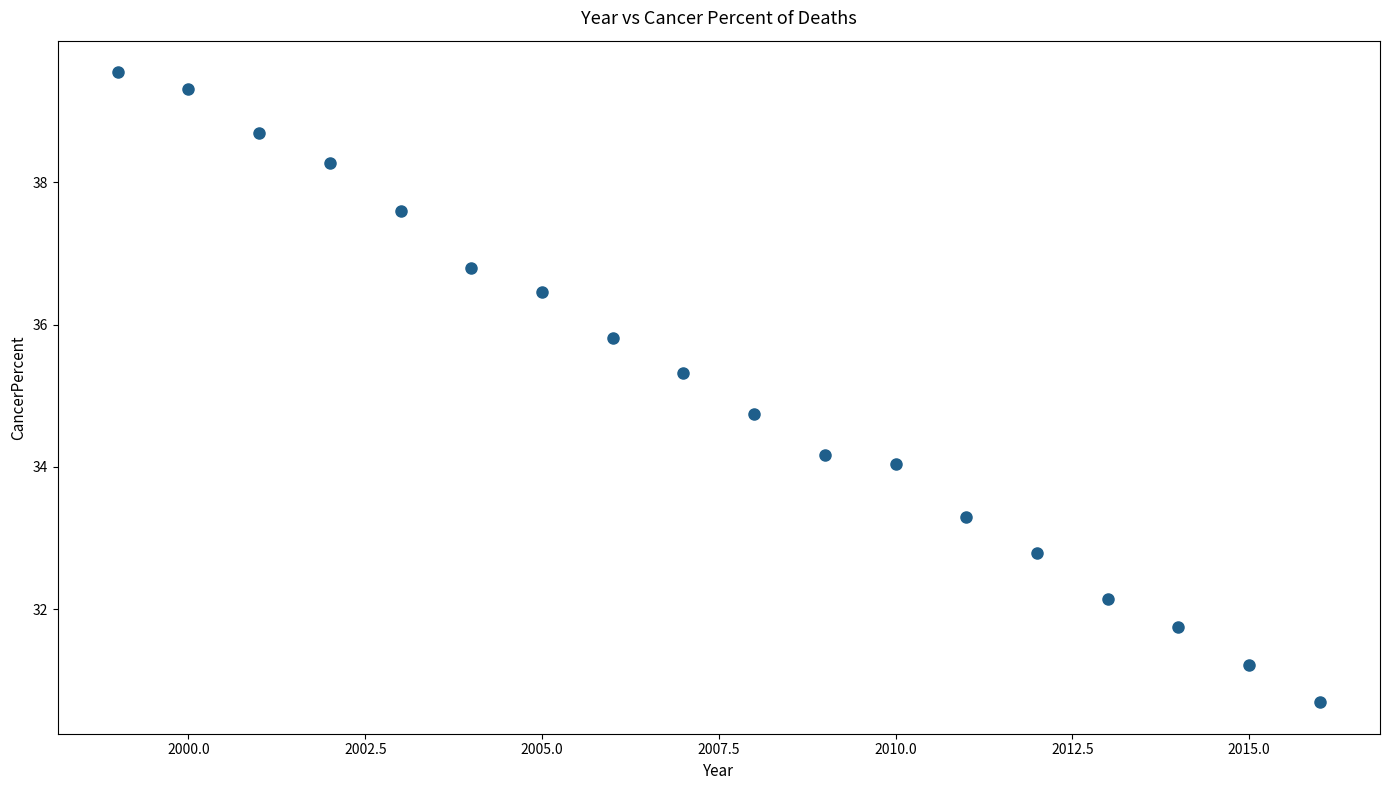

What is the range of X values (max minus min)?

17.0